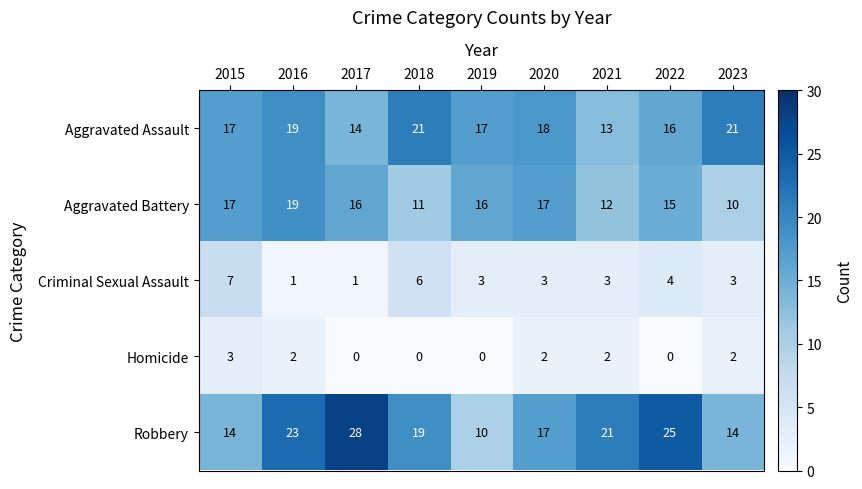

Where does the Aggravated Battery series first go above 16?

2015